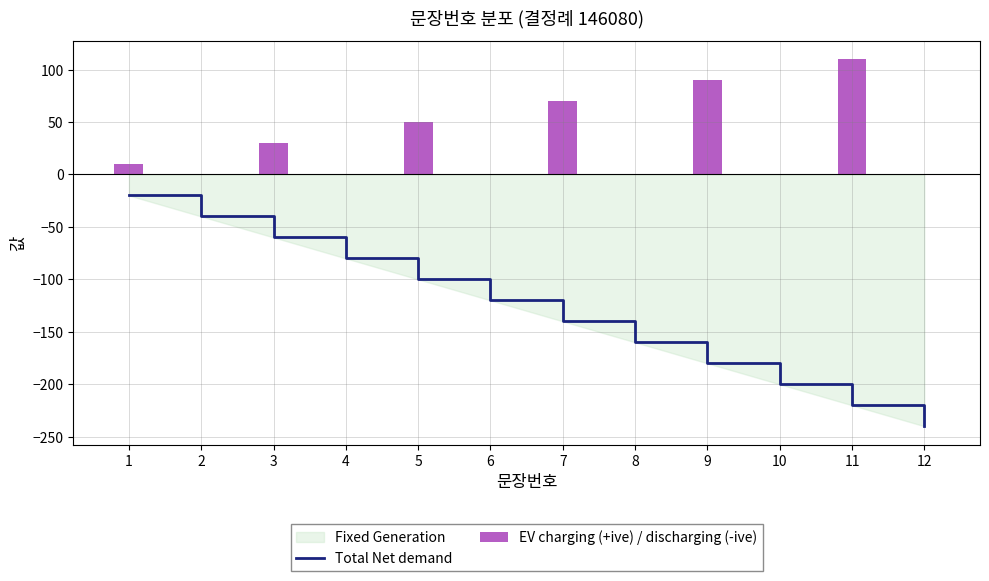

What is the difference between the highest and lowest values at 3?

90